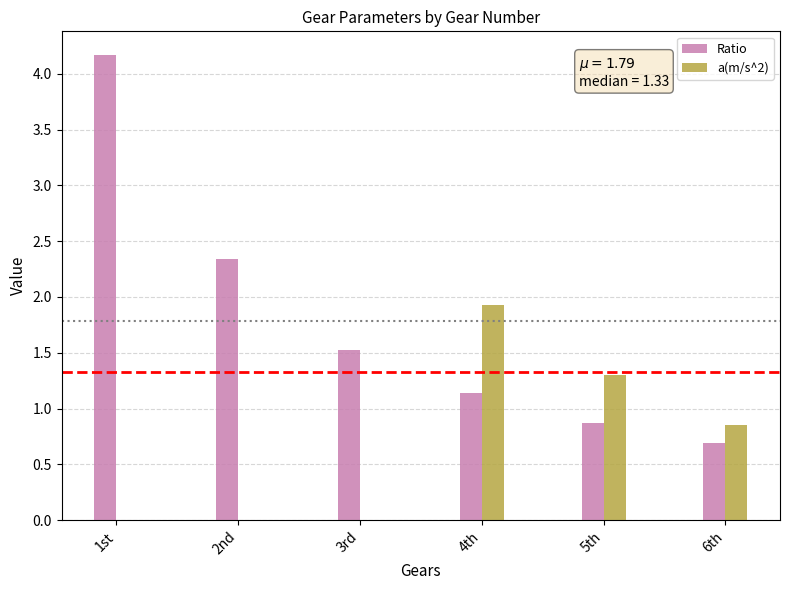

Is it true that a(m/s^2) equals 1.9 at 4th?

True